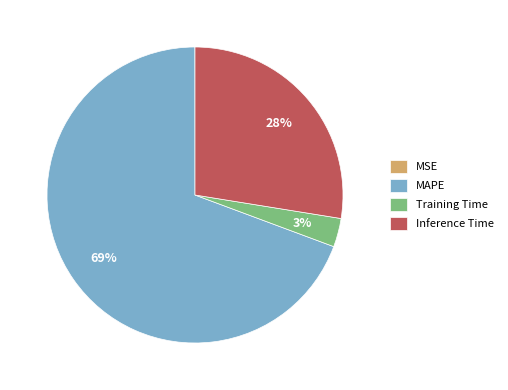

Which category has the biggest portion of the pie?

MAPE